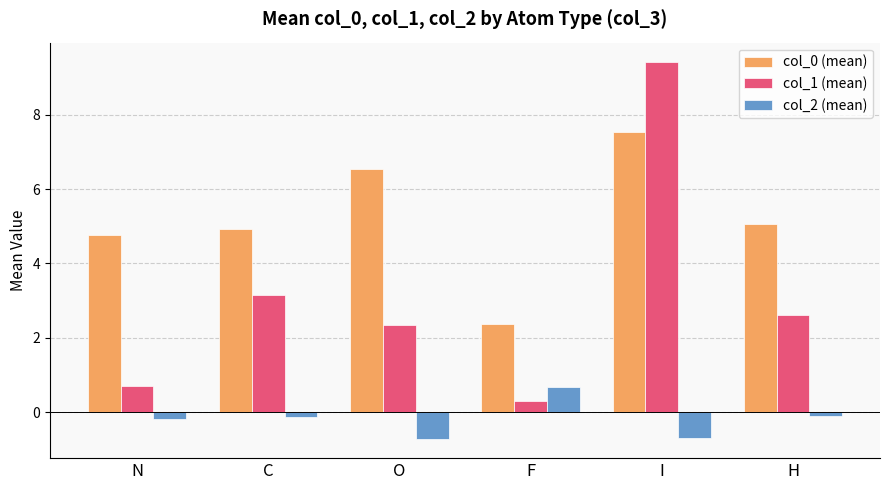

Reading left to right, transcribe all the data shown in this chart.

col_0 (mean): N=4.8	C=4.9	O=6.5	F=2.4	I=7.5	H=5.0
col_1 (mean): N=0.7	C=3.2	O=2.3	F=0.3	I=9.4	H=2.6
col_2 (mean): N=-0.2	C=-0.1	O=-0.7	F=0.7	I=-0.7	H=-0.1